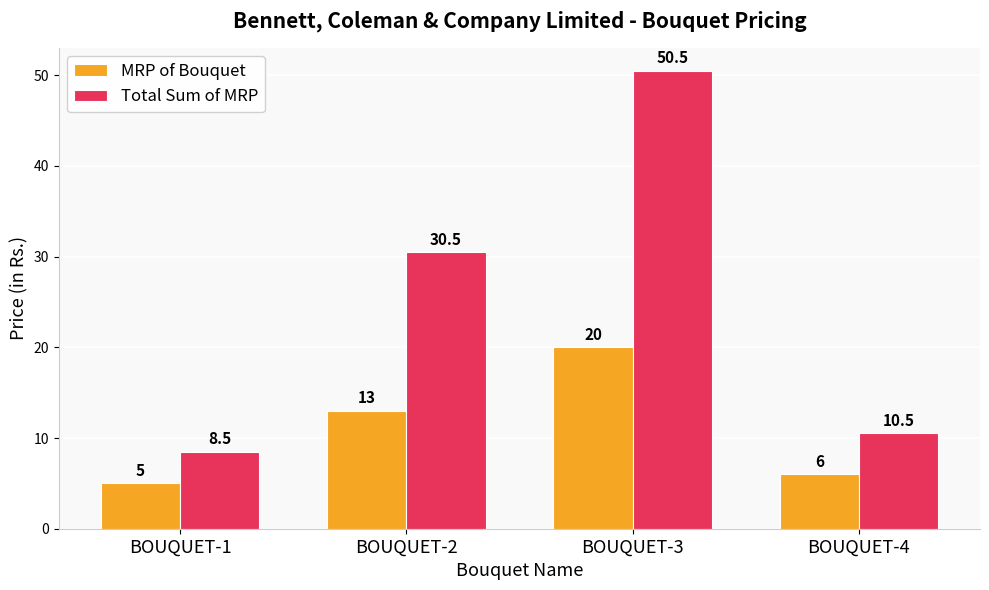

List the labels in order of MRP of Bouquet value, largest first.

BOUQUET-3, BOUQUET-2, BOUQUET-4, BOUQUET-1